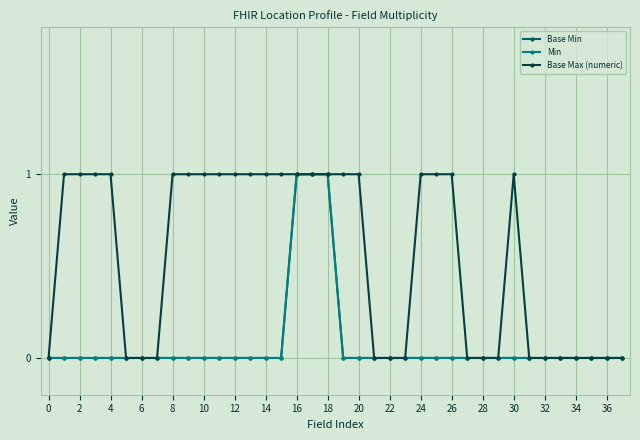

Does the chart have visible grid lines?

Yes